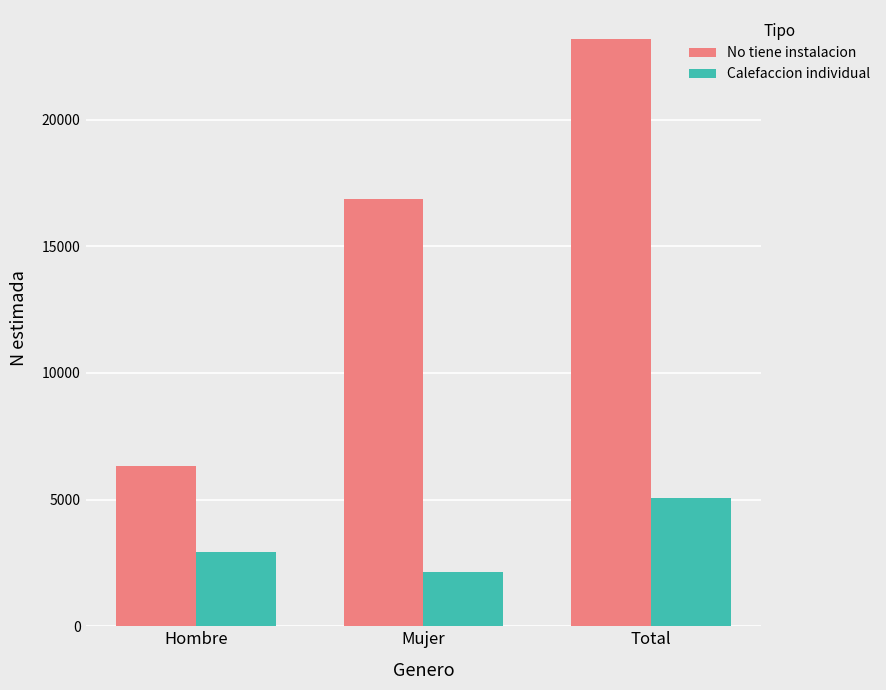

Is it true that No tiene instalacion equals 6307 at Hombre?

True